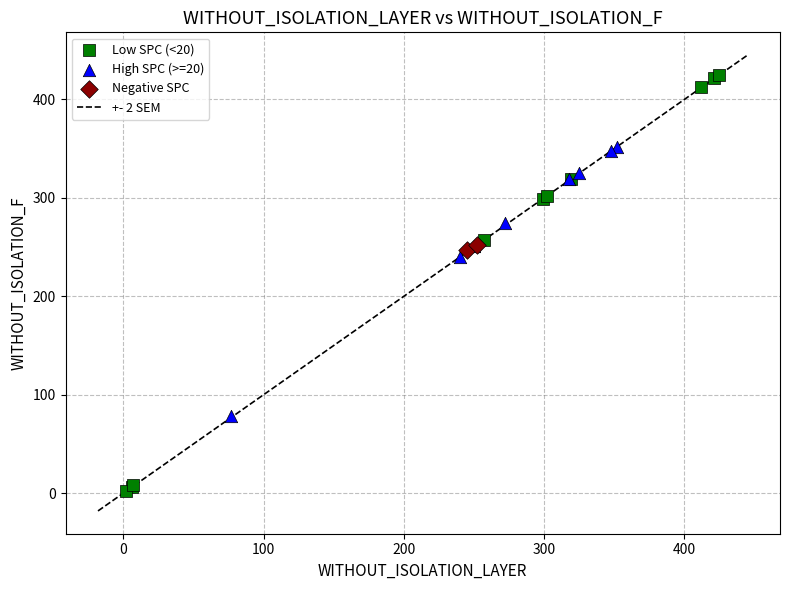

Which series contains the lowest Y value?

Low SPC (<20)